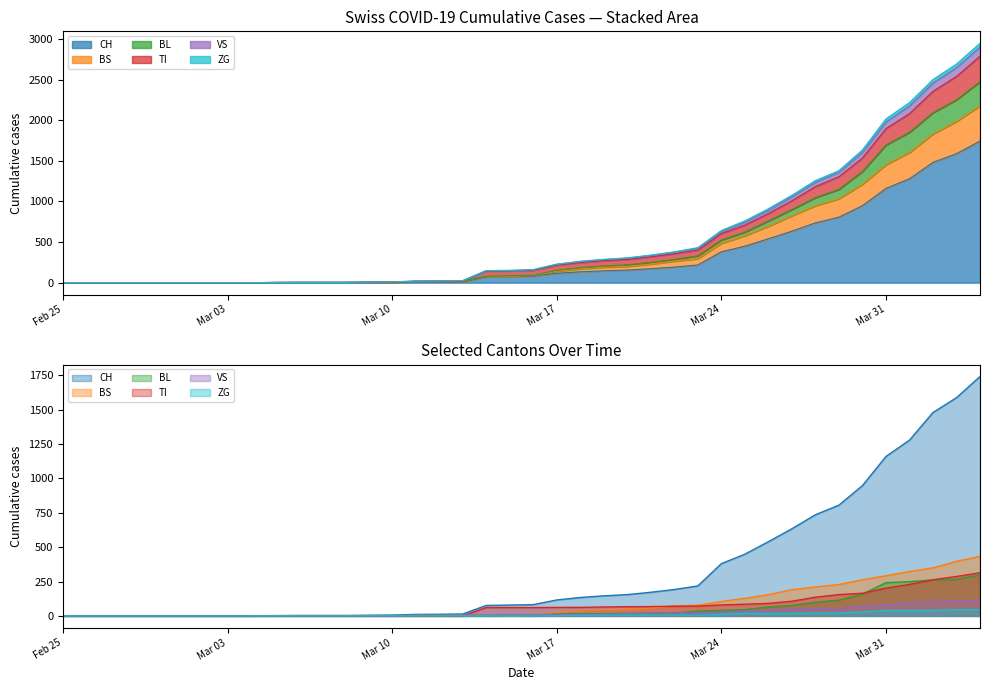

What is the difference between the maximum and minimum values in the CH series?

1742